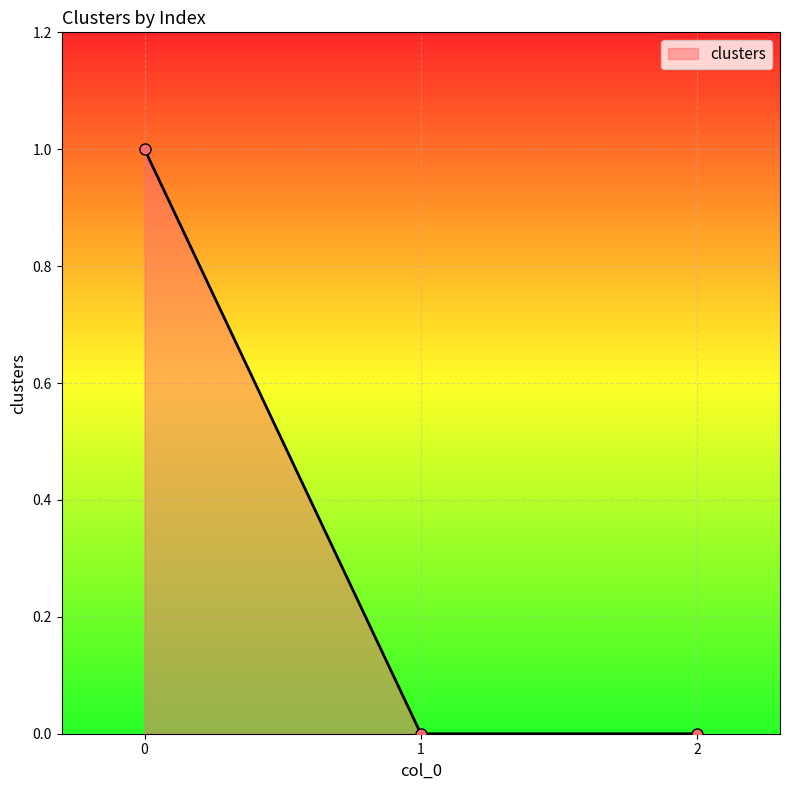

Count the values in the range 0 to 1.

3